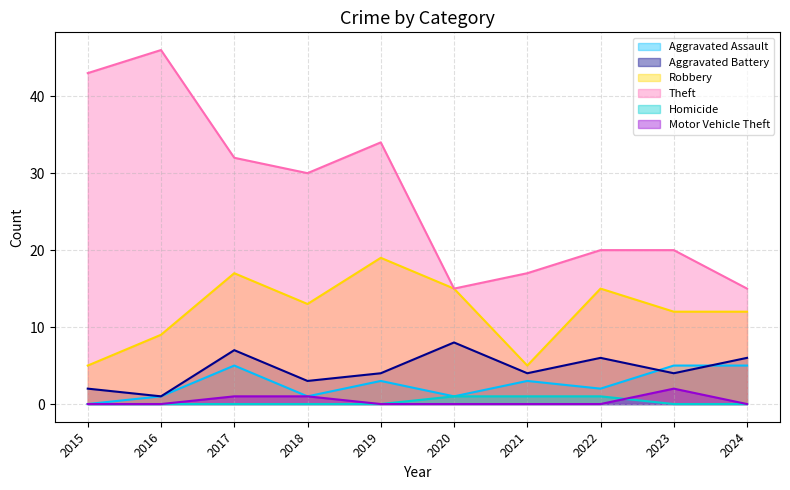

How many lines are shown in the chart?

6